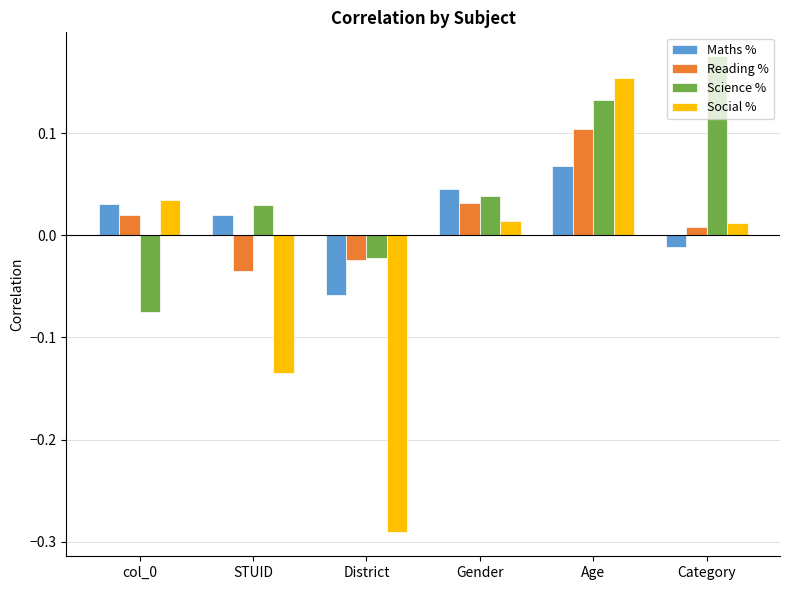

What is the label of the 6th bar from the left?

Category